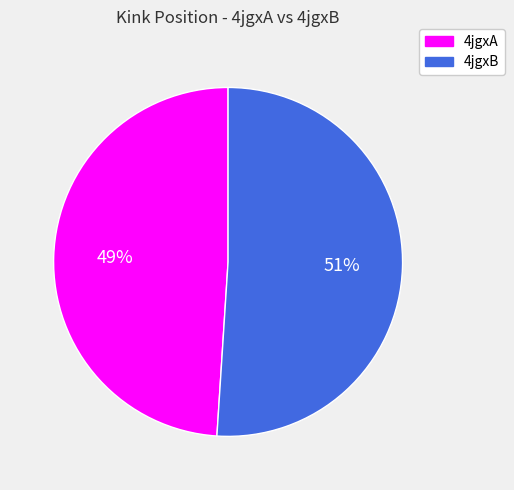

How many slices are in this pie chart?

2